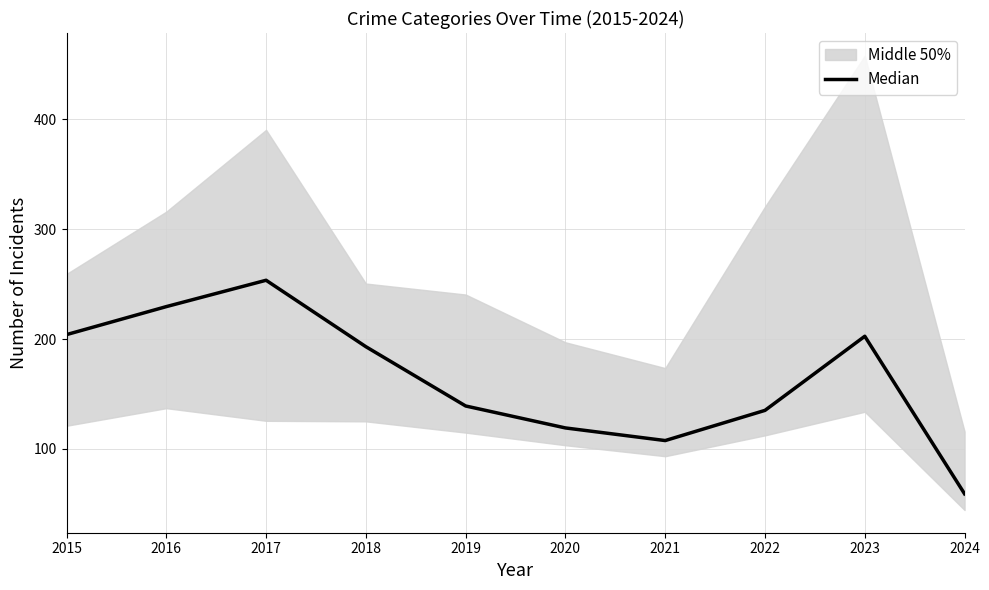

What value does the data have at 2016?

229.5